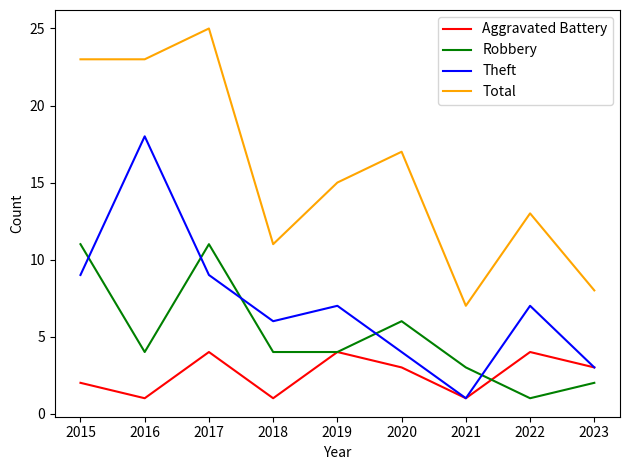

What is the maximum value shown in the chart?

25